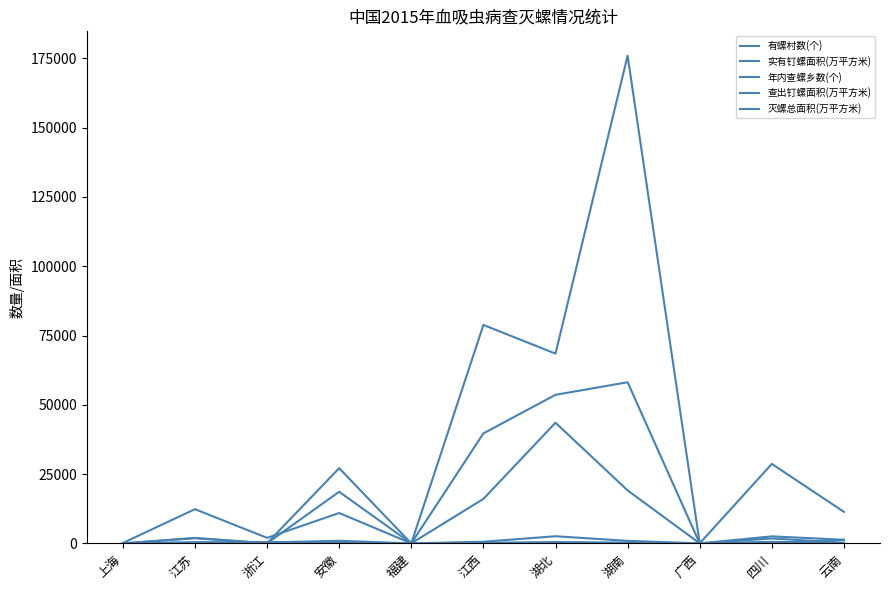

How many lines are shown in the chart?

5